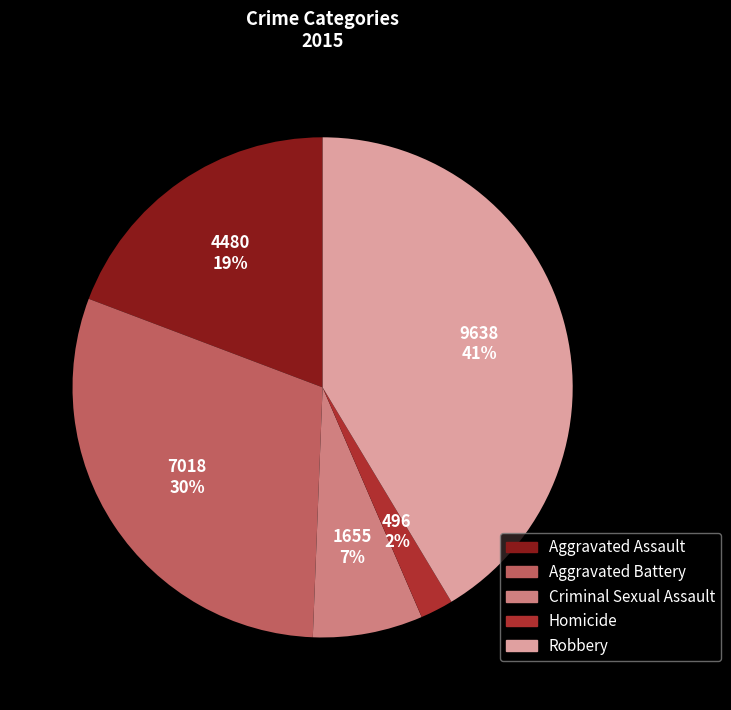

How many segments does this pie chart have?

5